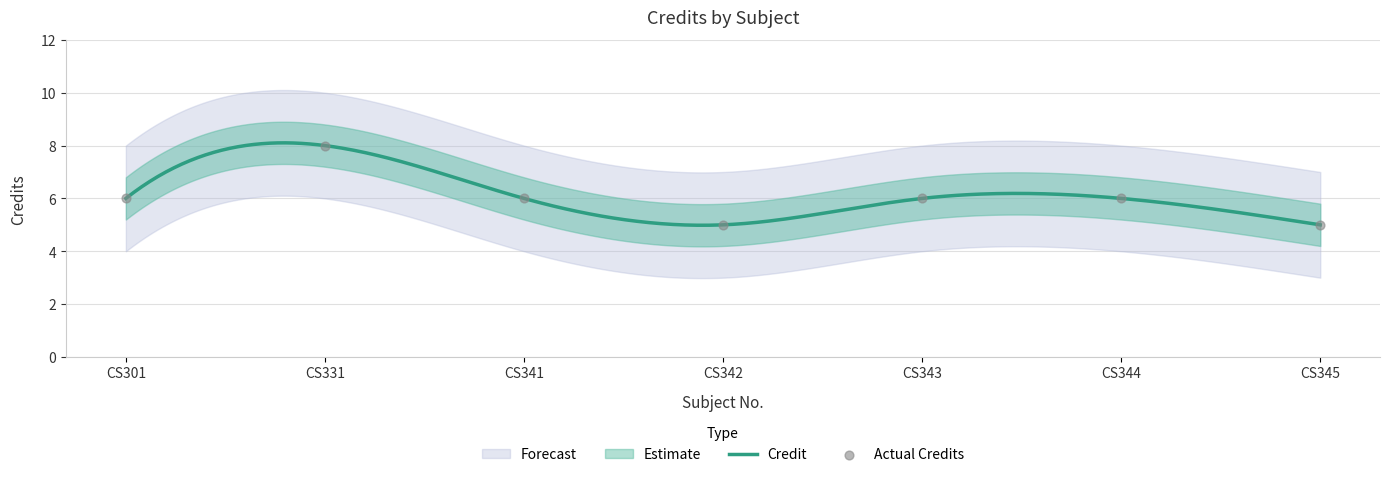

What is the ratio of the value at CS344 to the value at CS331?

0.8